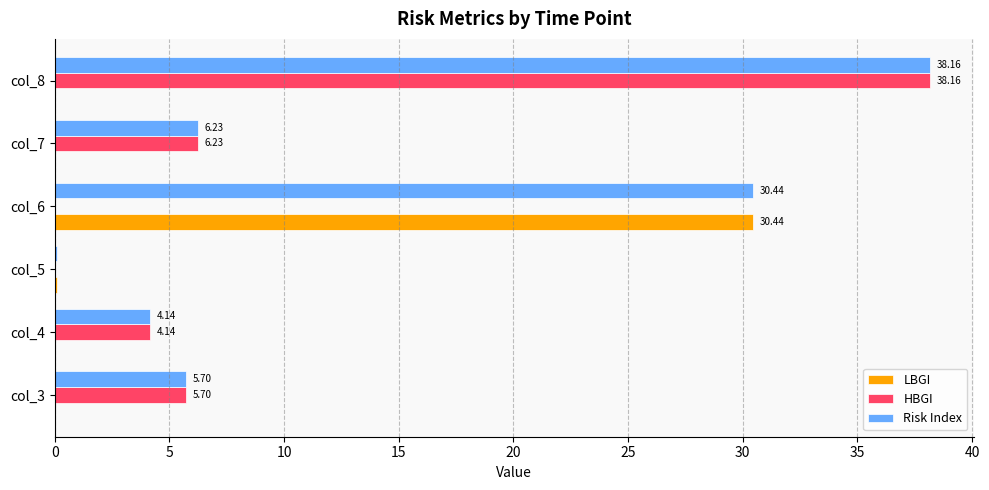

Which series has the largest total across all categories?

Risk Index